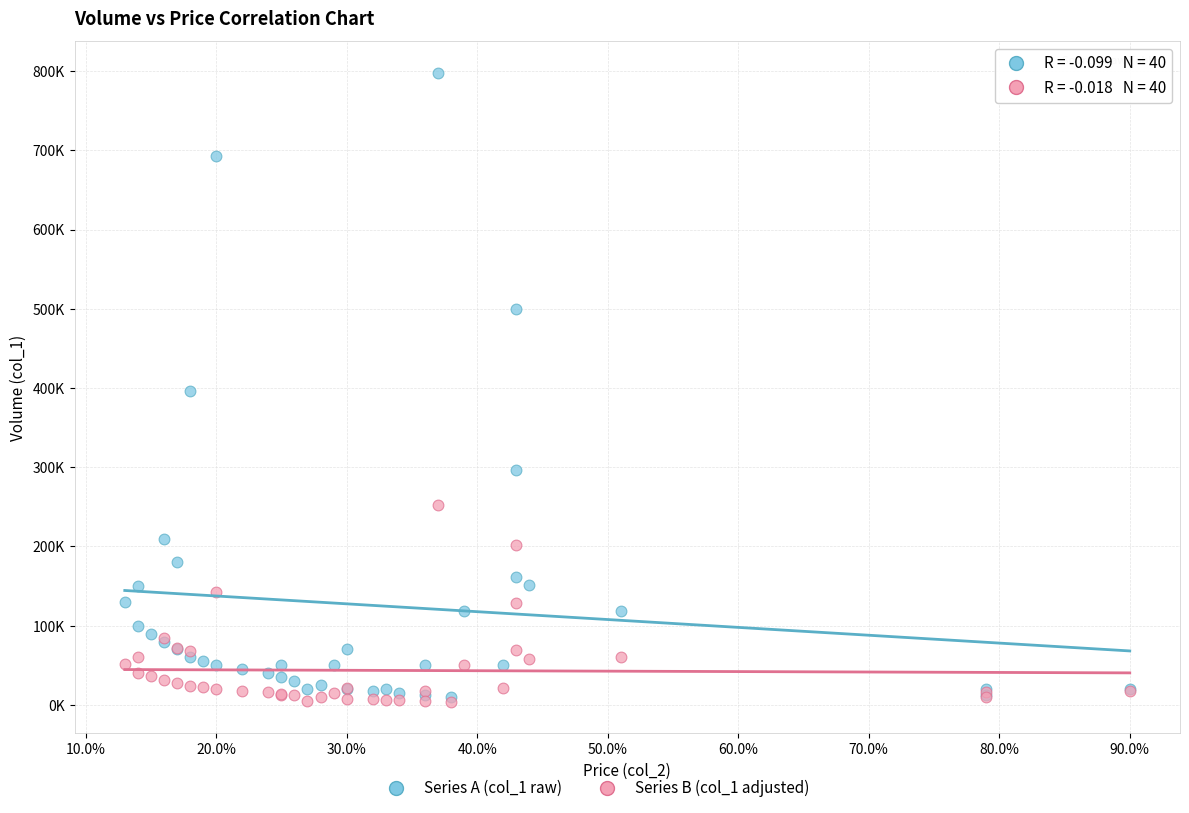

Which series reaches the maximum Y coordinate?

Series A (col_1 raw)